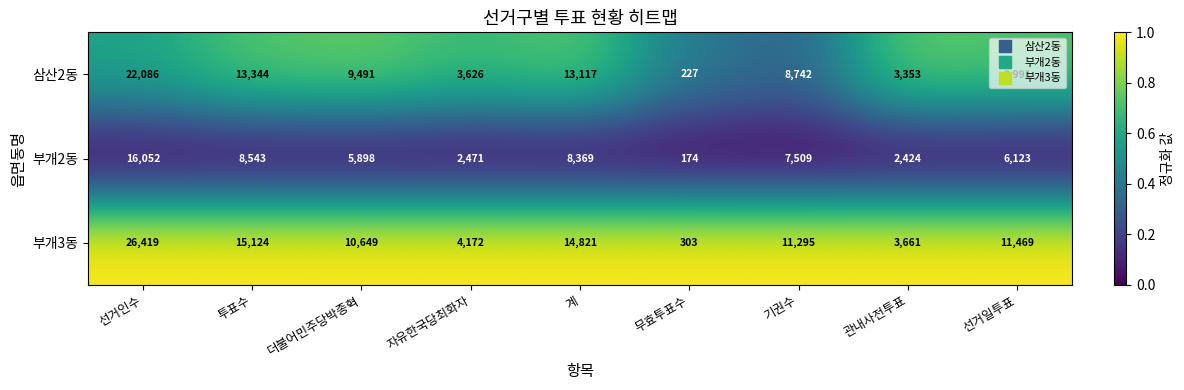

What is the smallest value displayed?

174